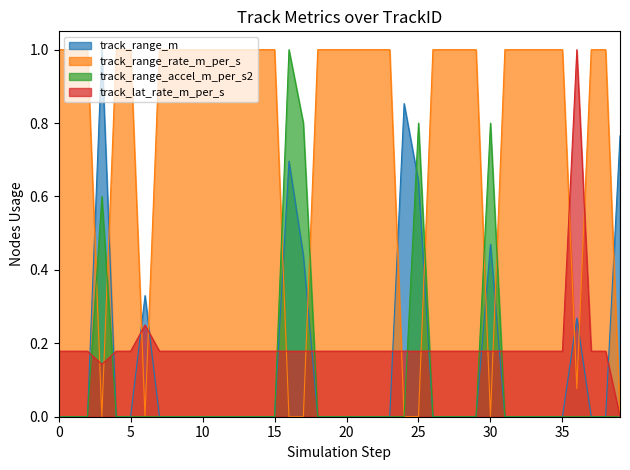

What is the maximum value for track_range_m?

1.0